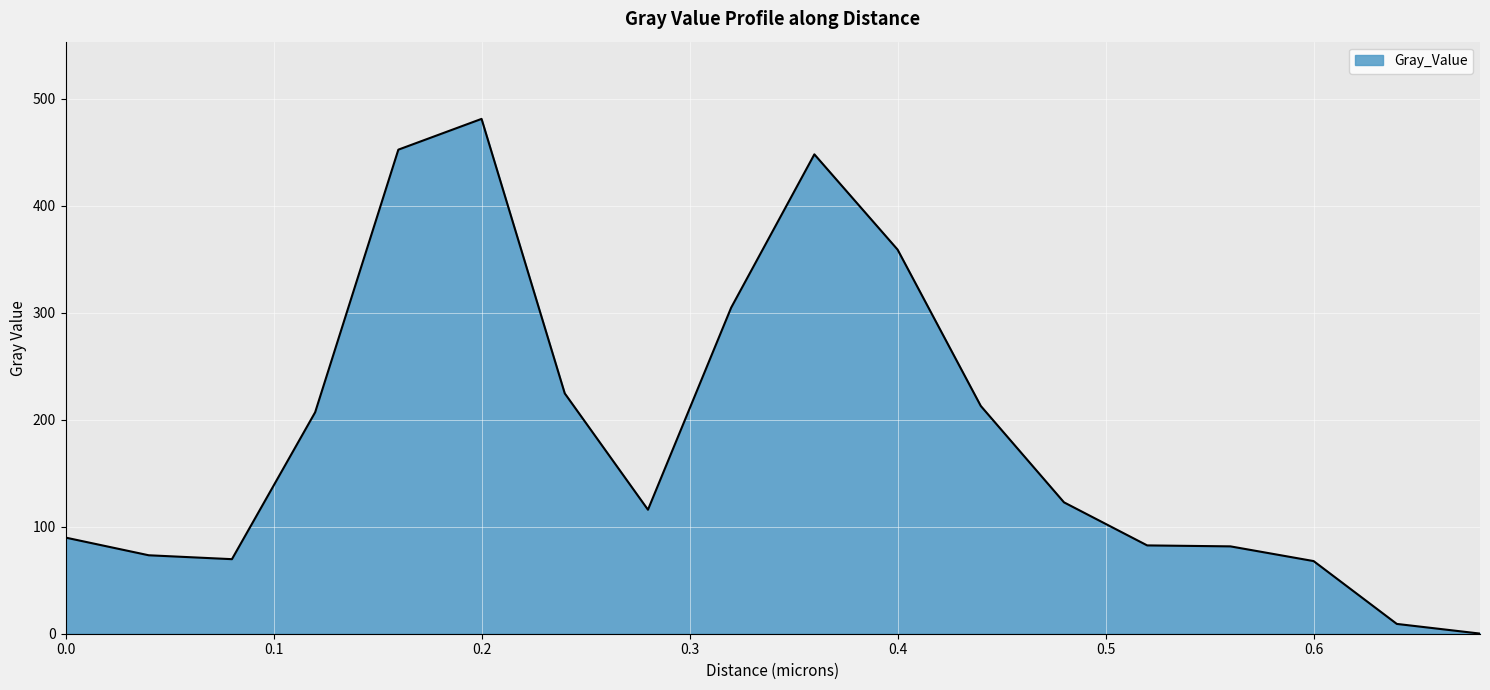

What is the greatest value displayed?

481.2